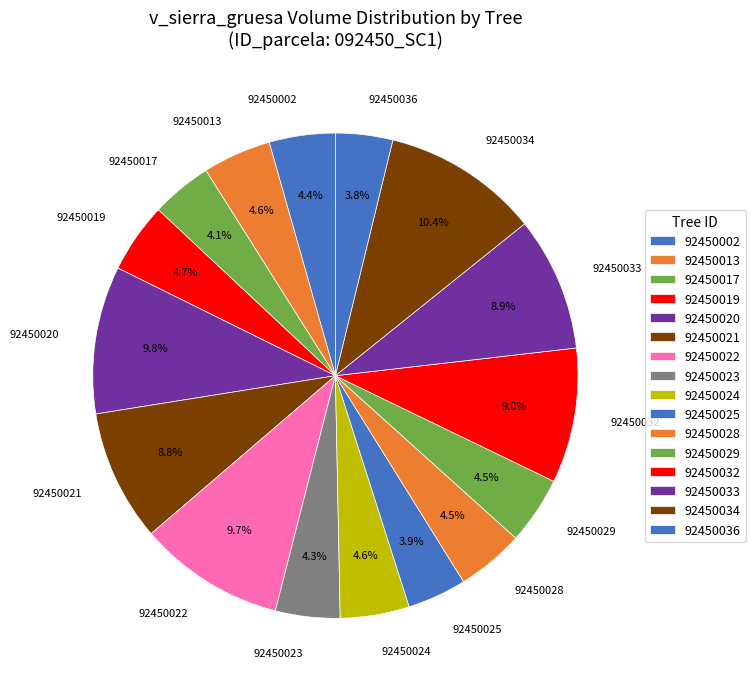

Which category has the biggest portion of the pie?

92450034